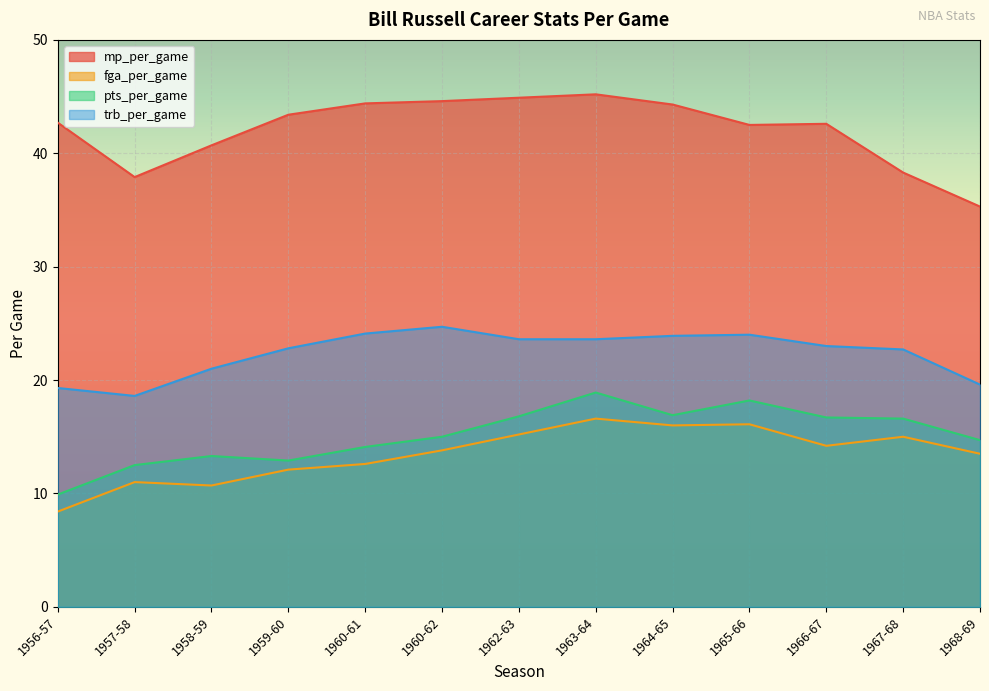

Where does the fga_per_game series first go above 13?

1960-62